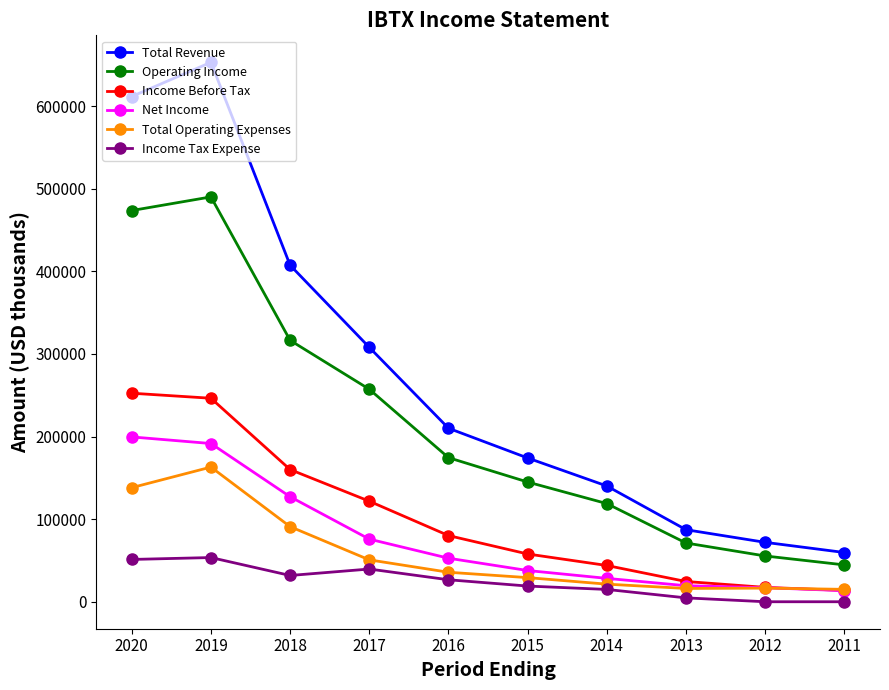

The value of Income Before Tax at 2020 is 78731. True or false?

False